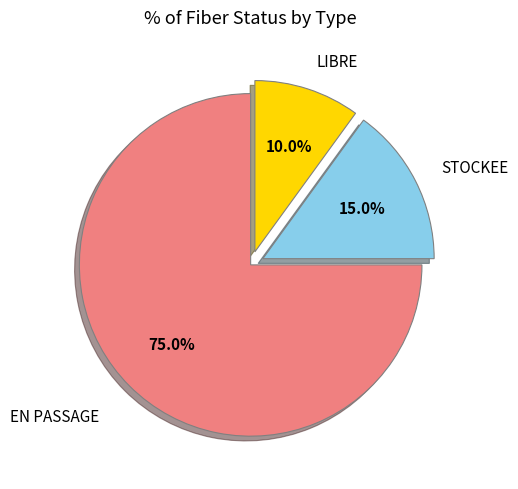

Do STOCKEE and EN PASSAGE together represent more than half of the pie?

Yes